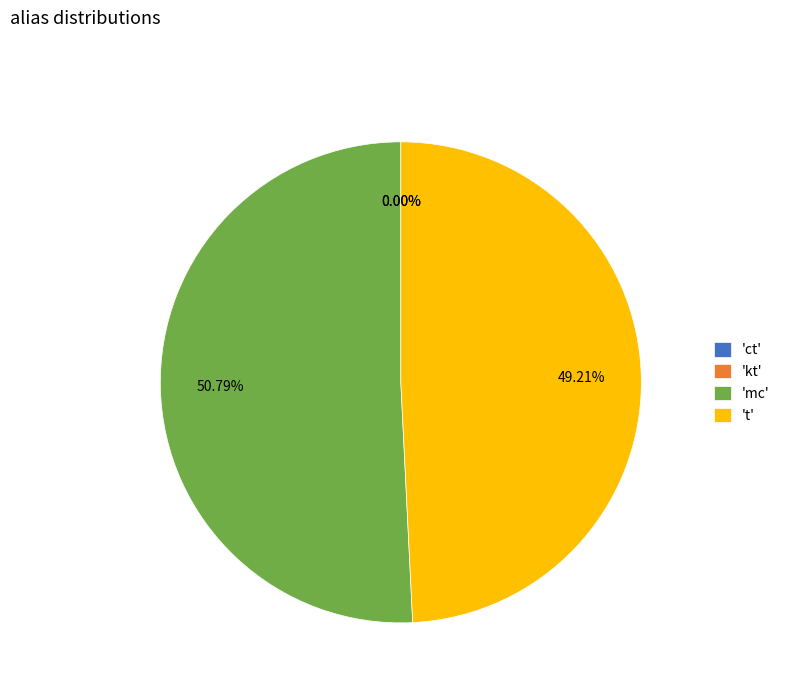

Does 't' represent more than half of the total?

No